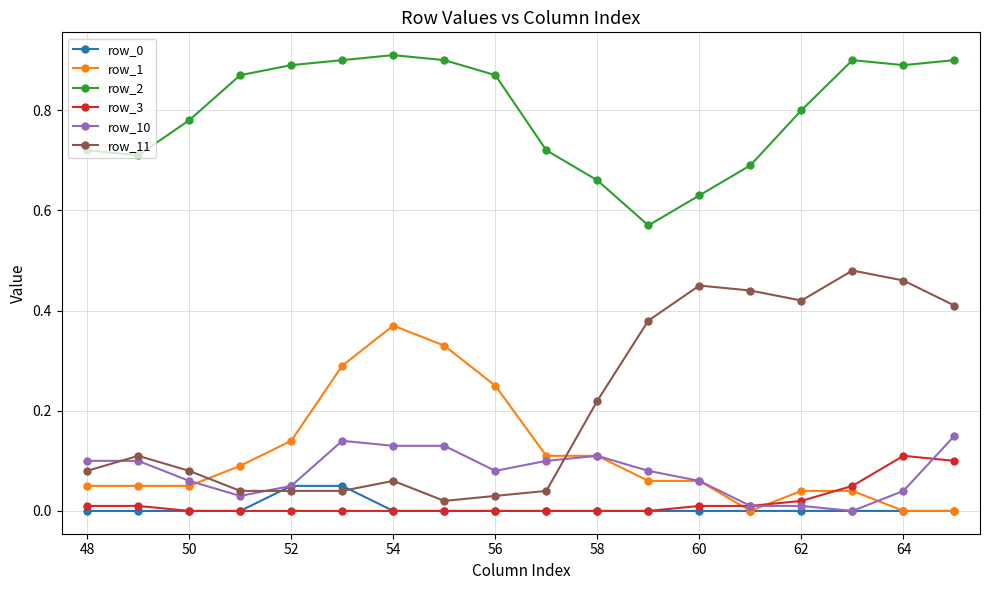

True or false: row_2 and row_11 cross at least once.

False